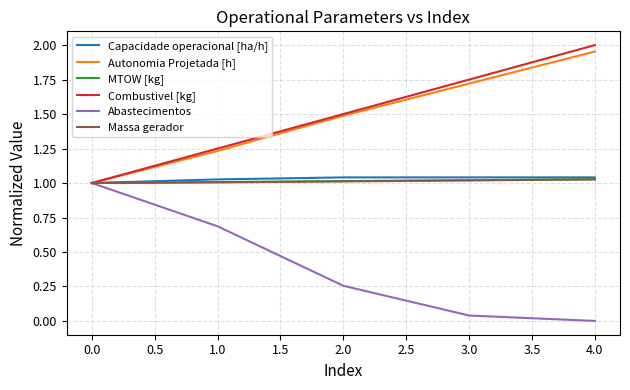

Which series changed the most between 3.0 and 4.0?

Combustivel [kg]